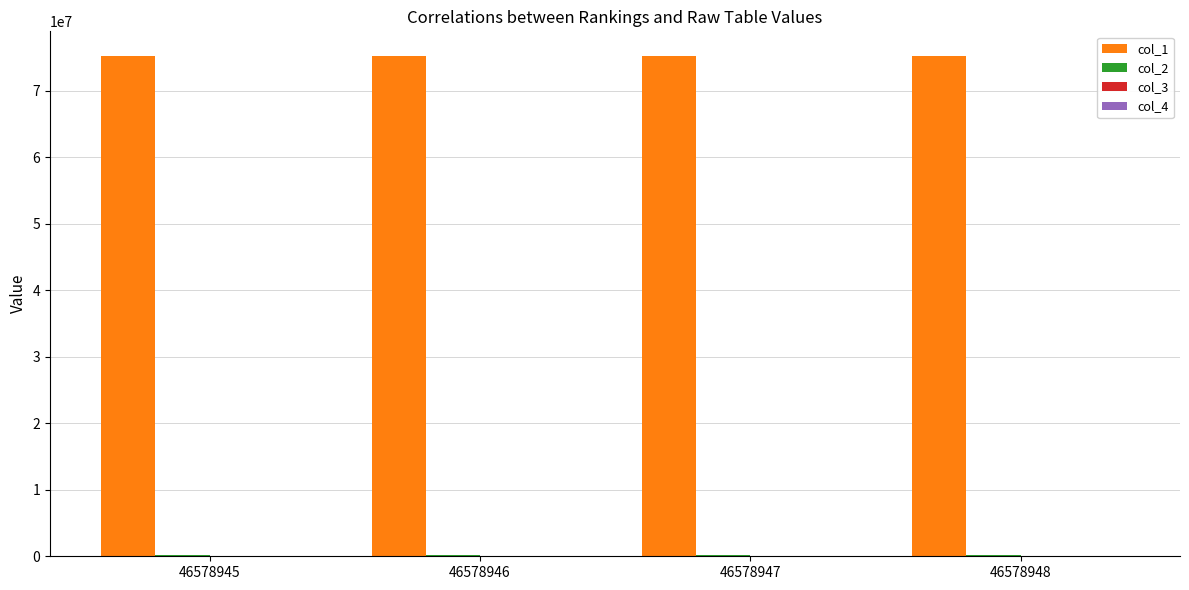

What is the greatest value displayed?

75149464